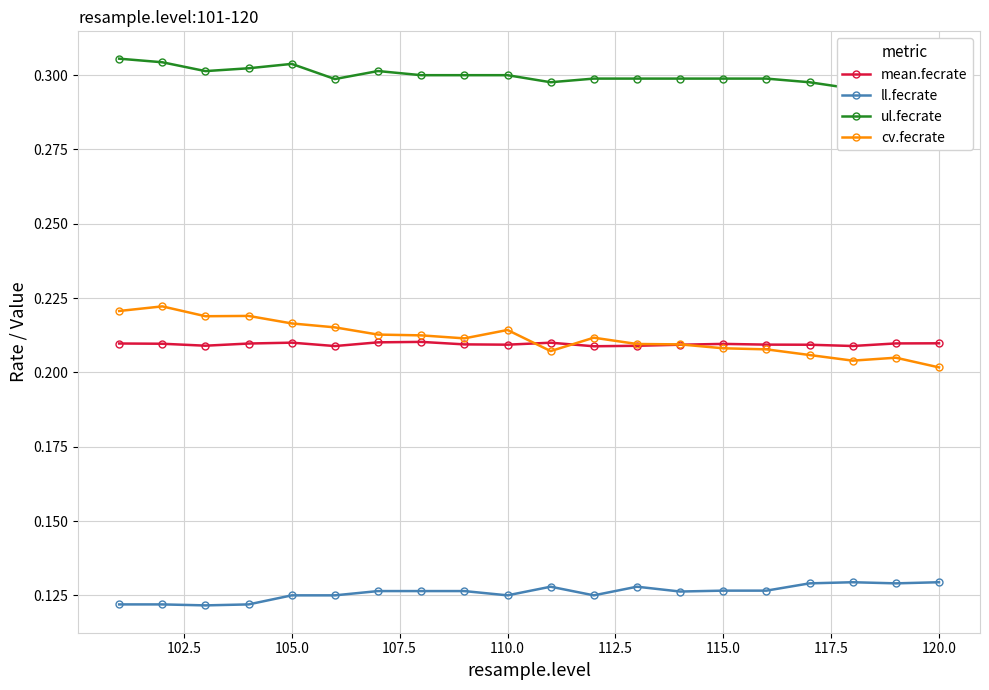

How many cv.fecrate values are between 0 and 1?

20